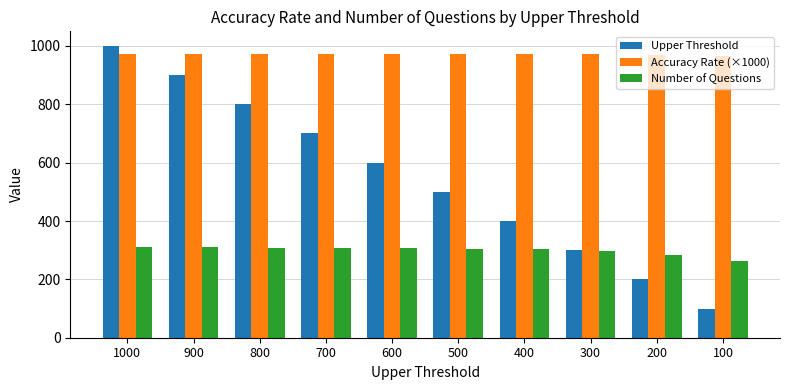

What is the value of the Number of Questions bar at the 3rd from the left?

309.0